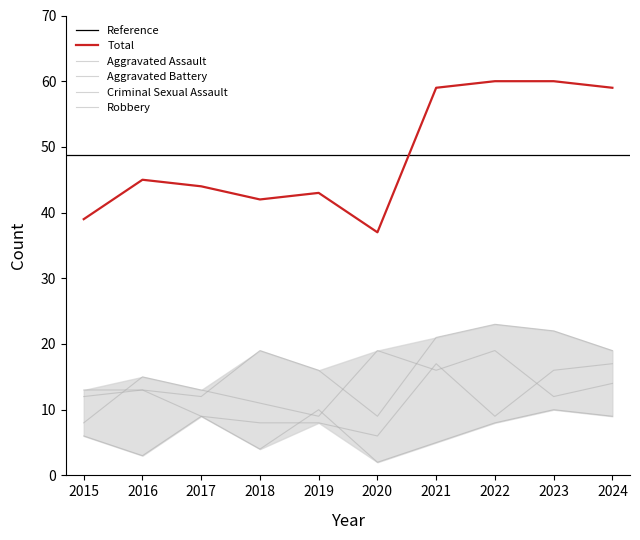

What is the sum of all Aggravated Battery values?

116